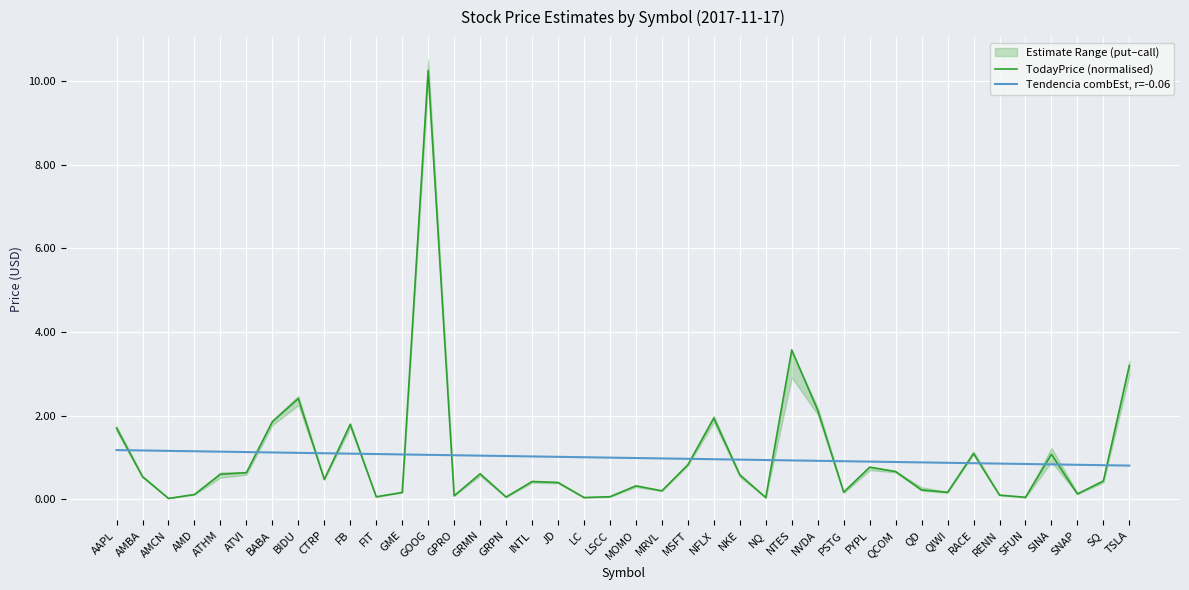

What is the maximum value for Tendencia combEst, r=-0.06?

1.2